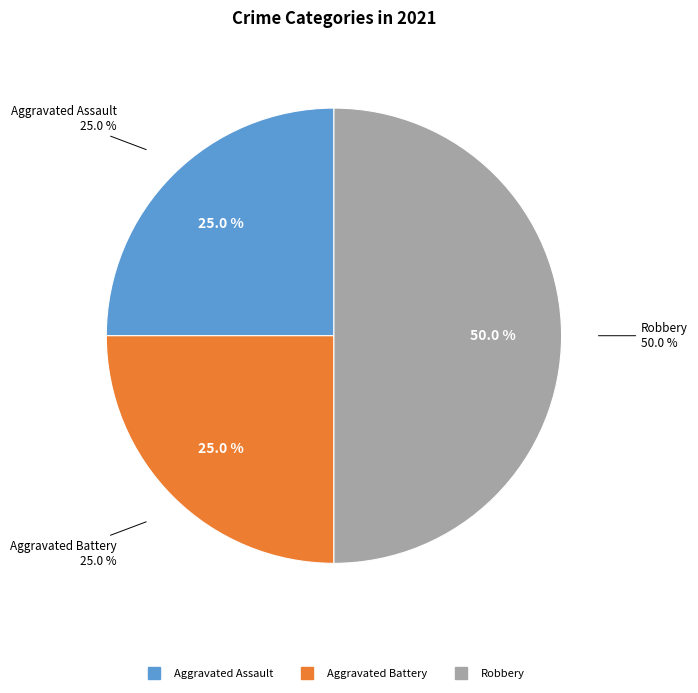

Does any single category account for the majority?

No